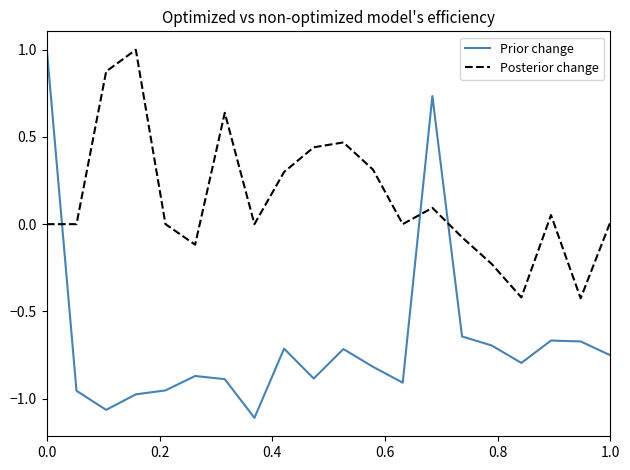

Which series has the largest range (max minus min)?

Prior change